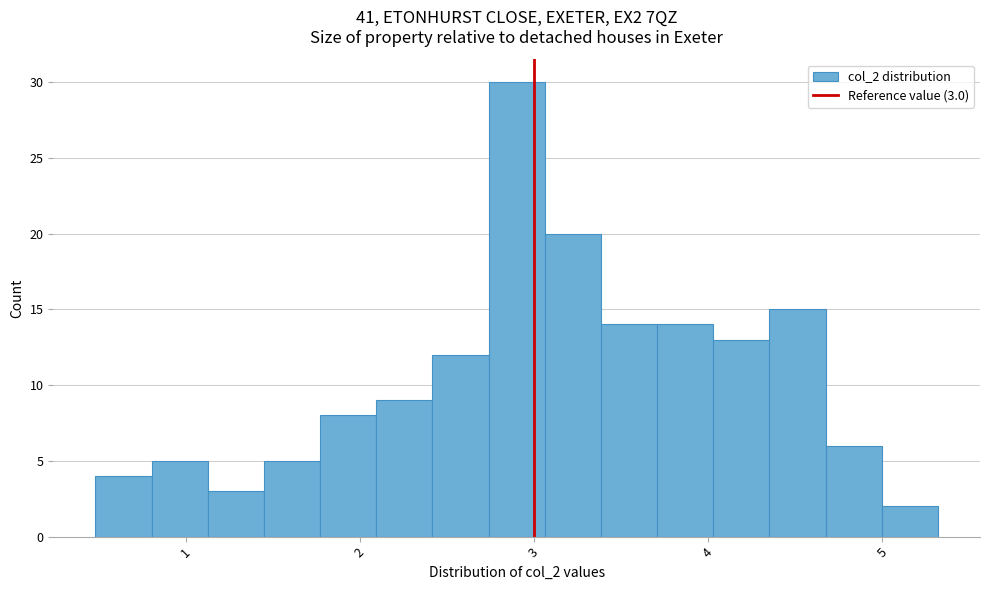

Read against the x-axis, roughly where is the centre of the tallest bar?

2.9